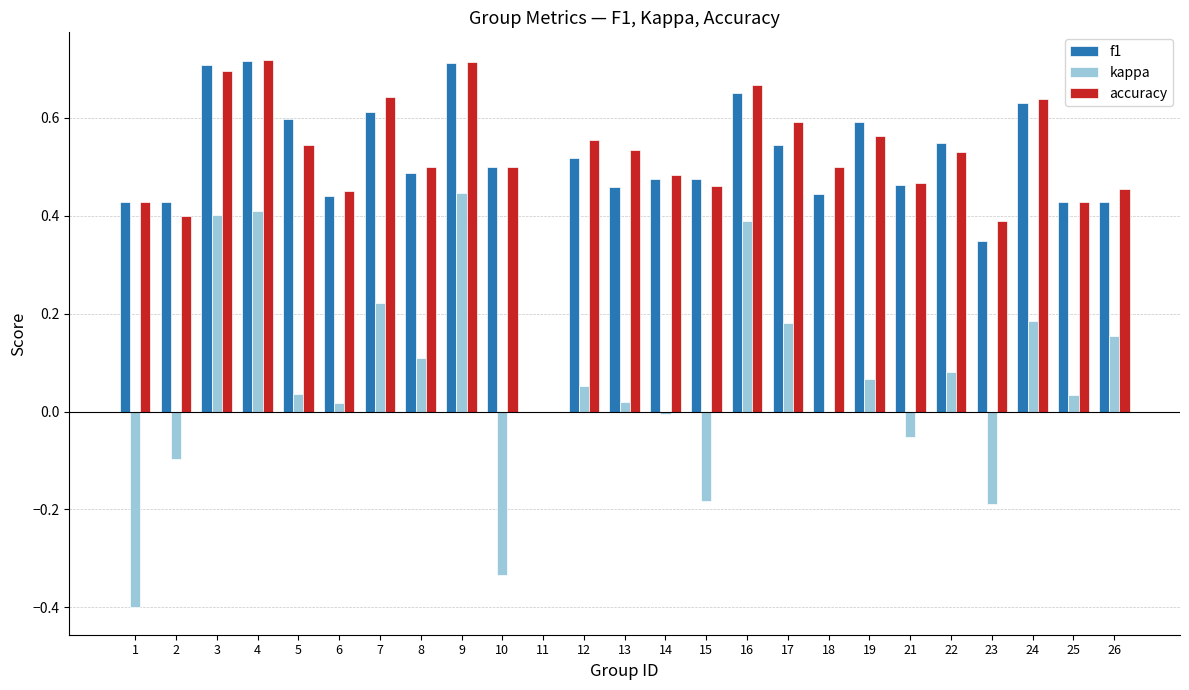

How many positive values does the f1 series have?

24